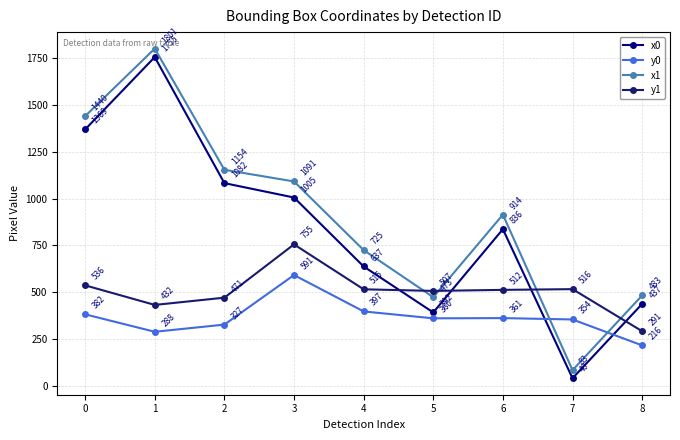

At which category is the sum across all series the highest?

1